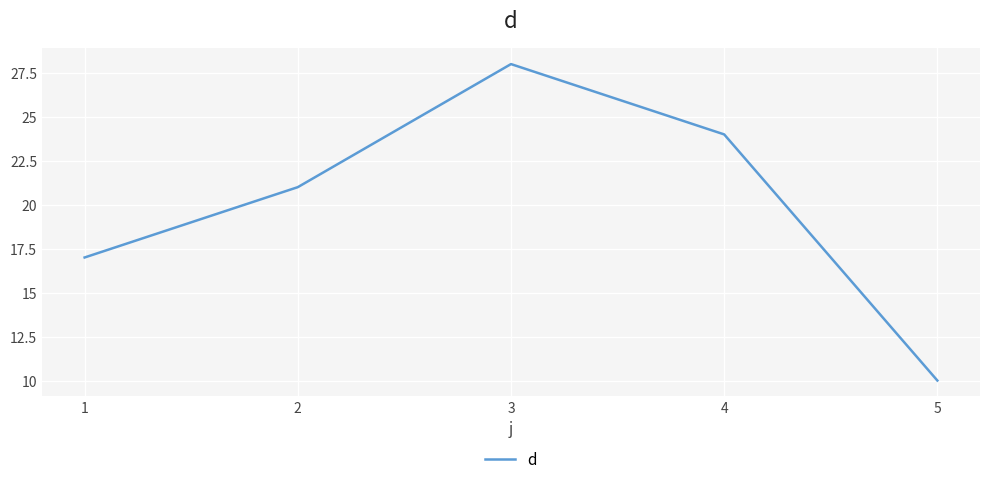

List the labels in order of value, smallest first.

5, 1, 2, 4, 3